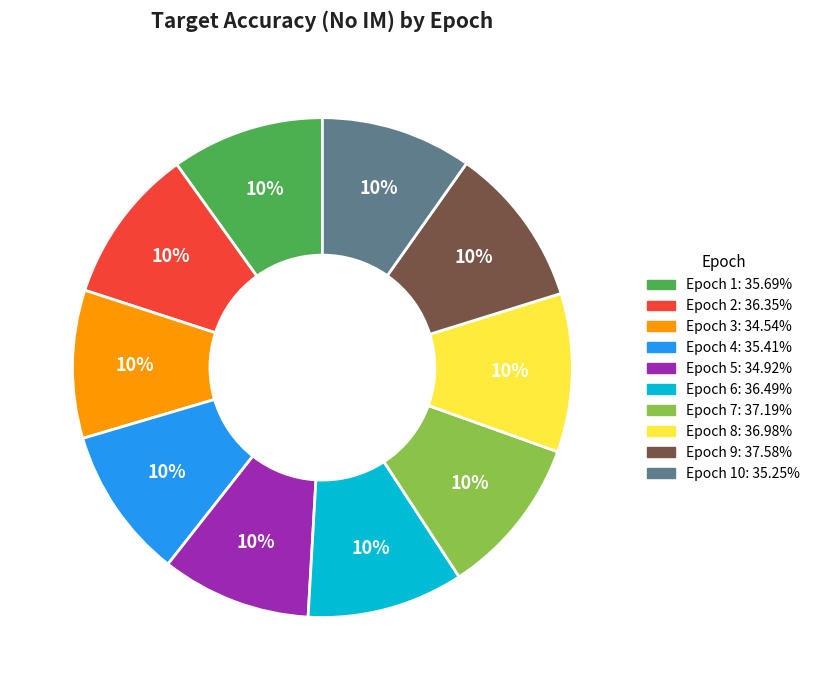

Is there a majority slice in this chart?

No